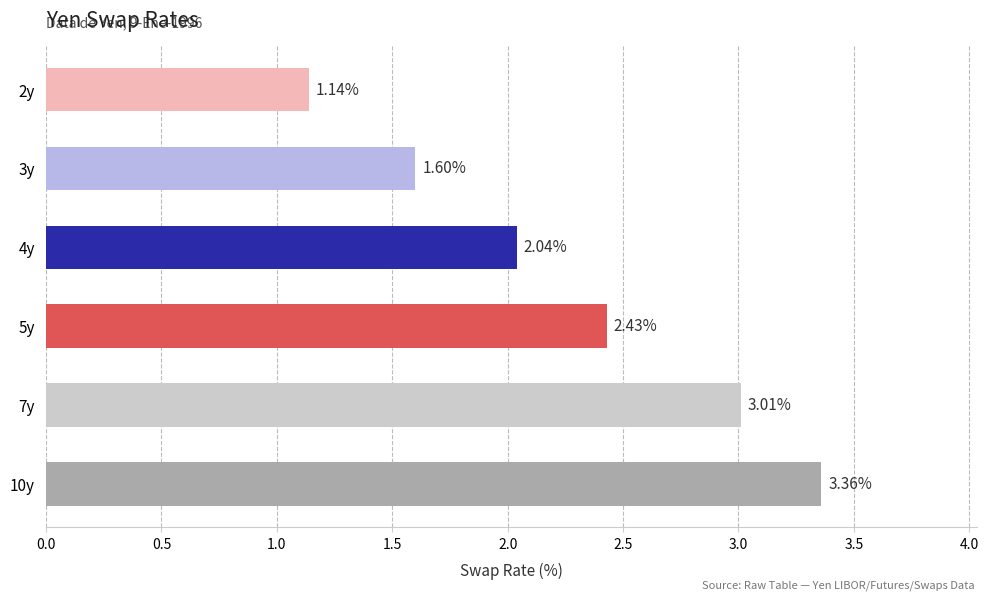

What is the ratio of the value at 10y to the value at 4y?

1.6